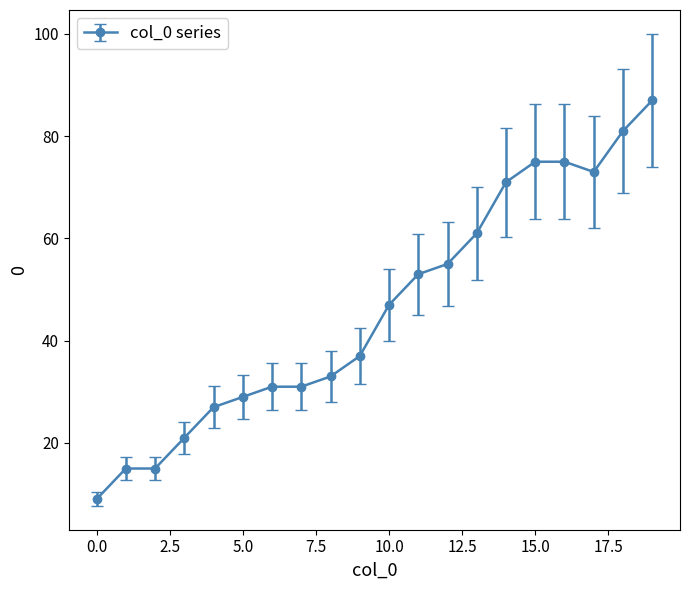

What is the minimum value shown in the chart?

9